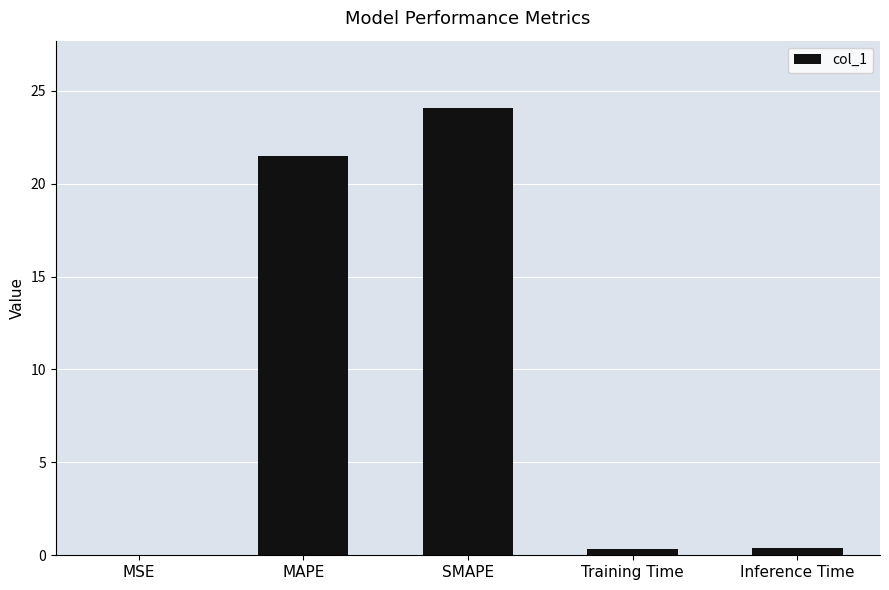

At which category does the chart reach its peak across all series?

SMAPE